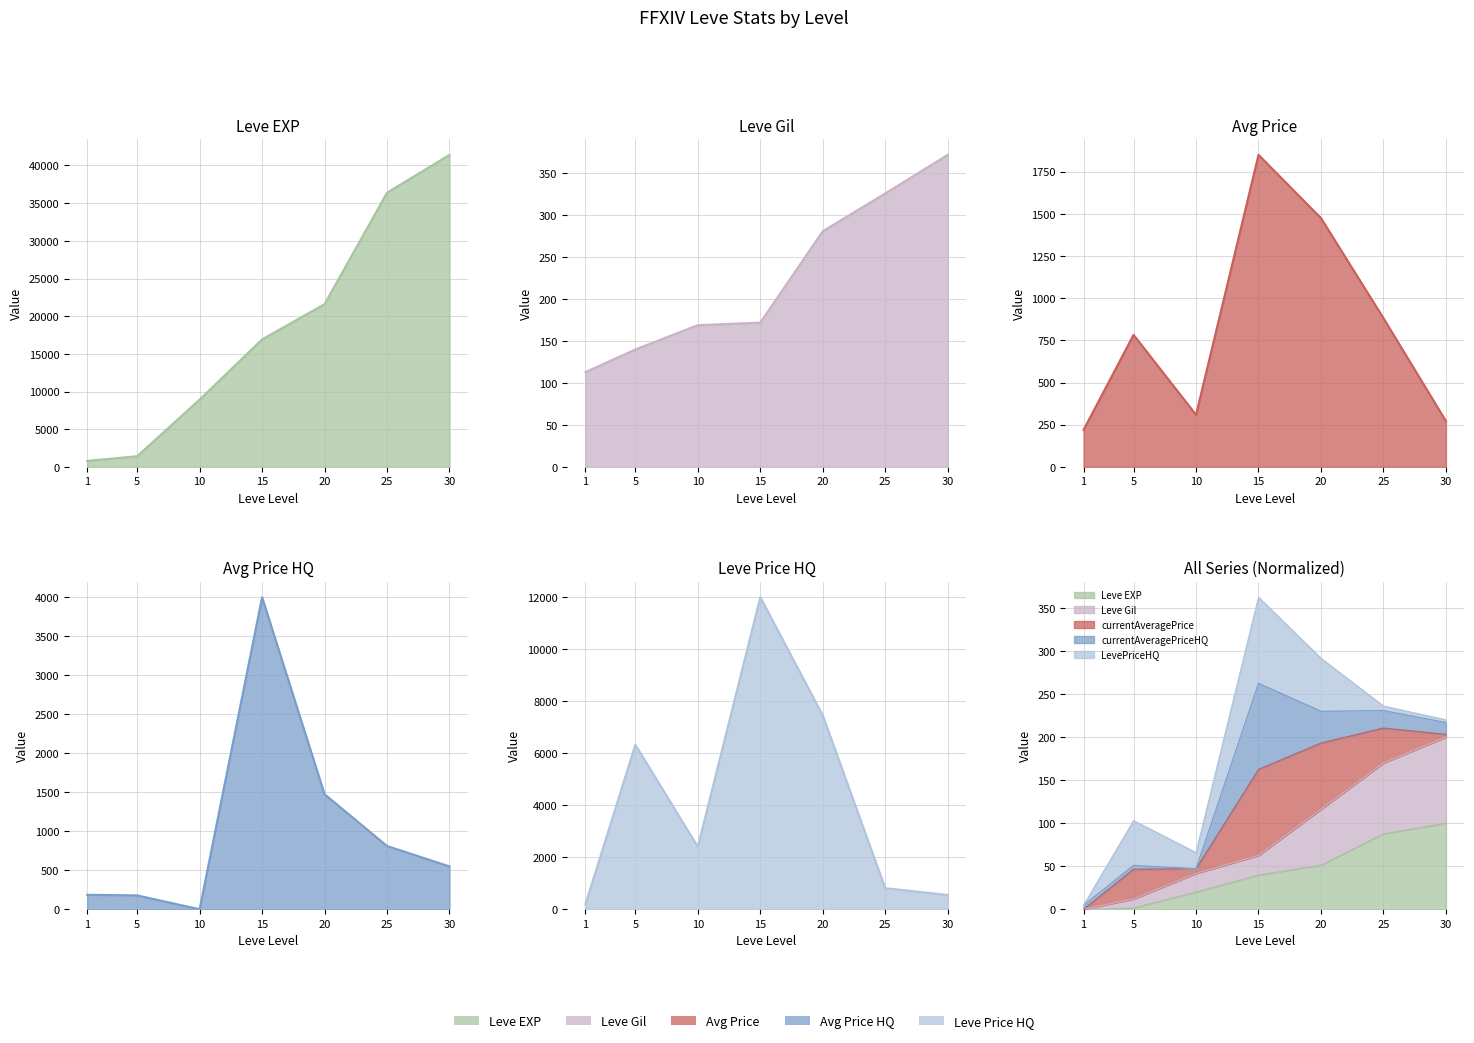

List the series in order of their peak value, highest first.

Leve EXP, LevePriceHQ, currentAveragePriceHQ, currentAveragePrice, Leve Gil